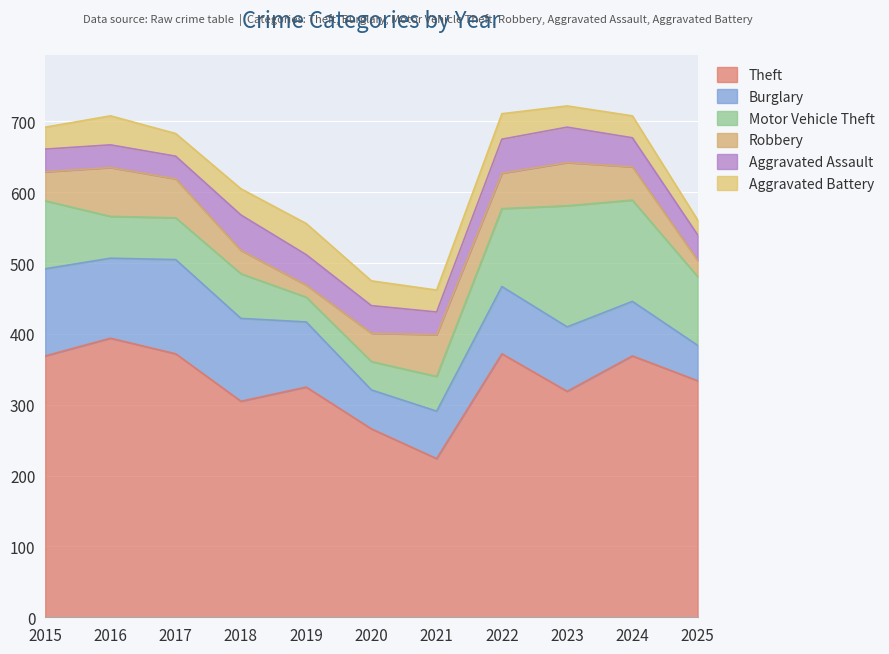

Rank the categories by Burglary value from highest to lowest.

2017, 2015, 2018, 2016, 2022, 2019, 2023, 2024, 2021, 2020, 2025